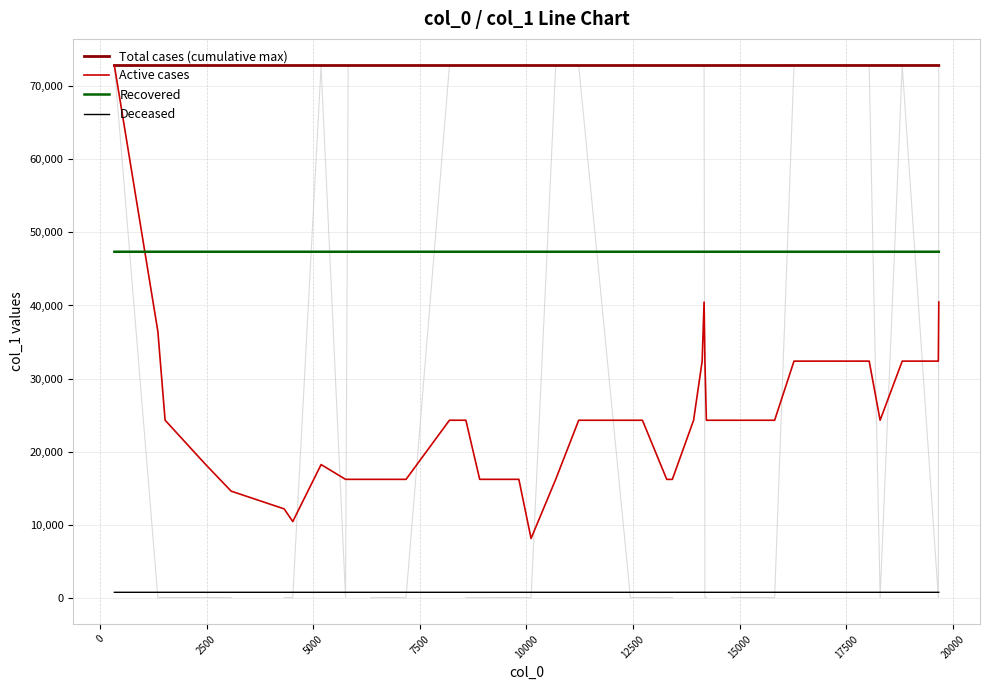

What is the lowest value of the Deceased series?

728.6